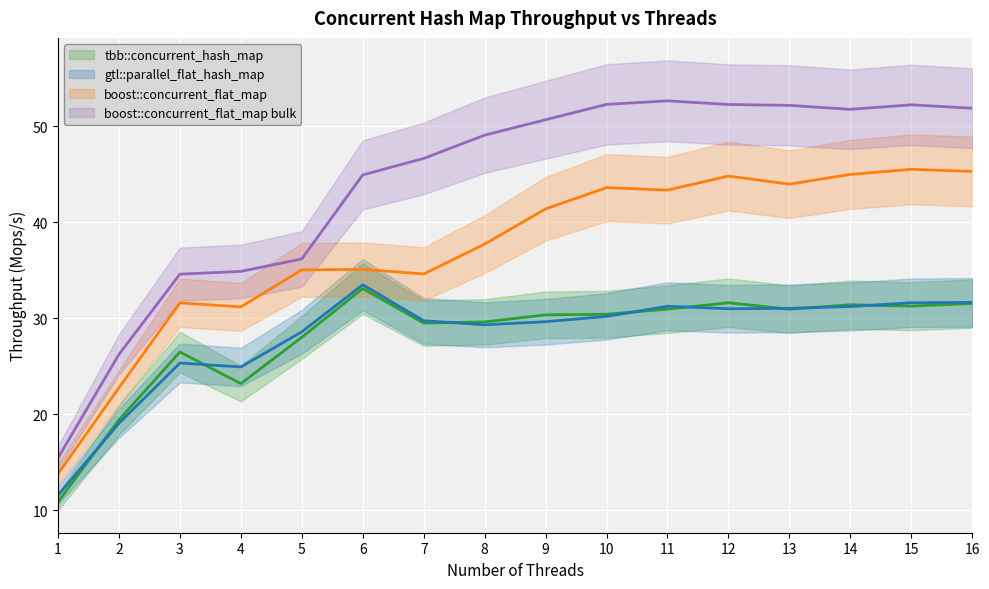

Where is the first local minimum for boost::concurrent_flat_map?

4